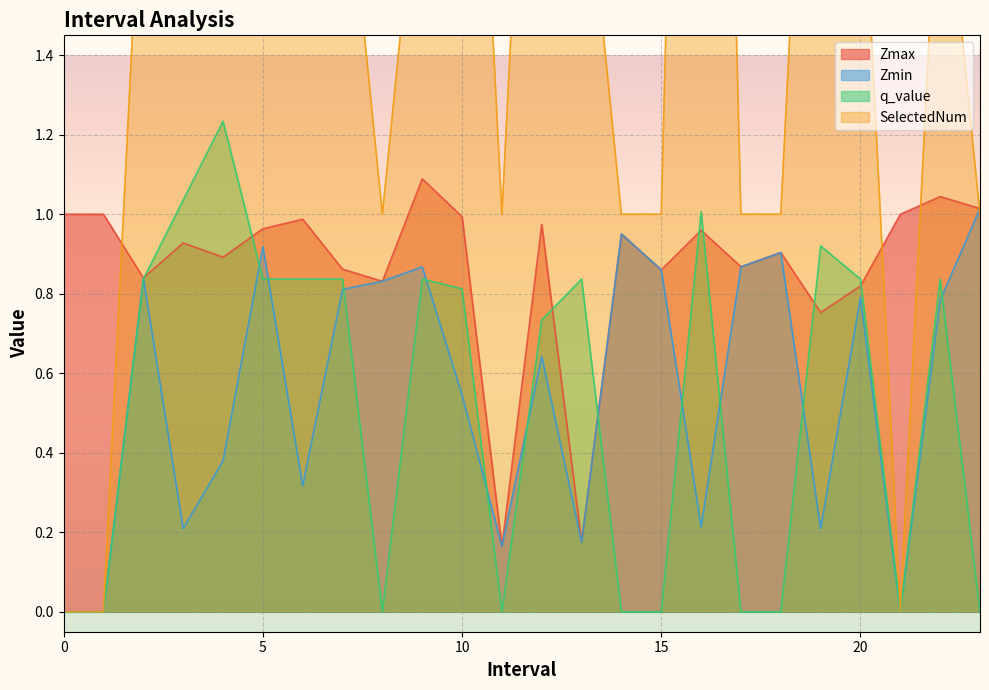

What are all the series names shown in the legend?

Zmax, Zmin, q_value, SelectedNum